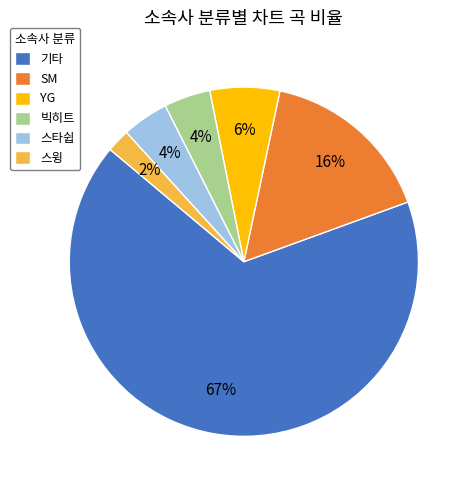

The 스윙 slice represents 15% of the pie. True or false?

False